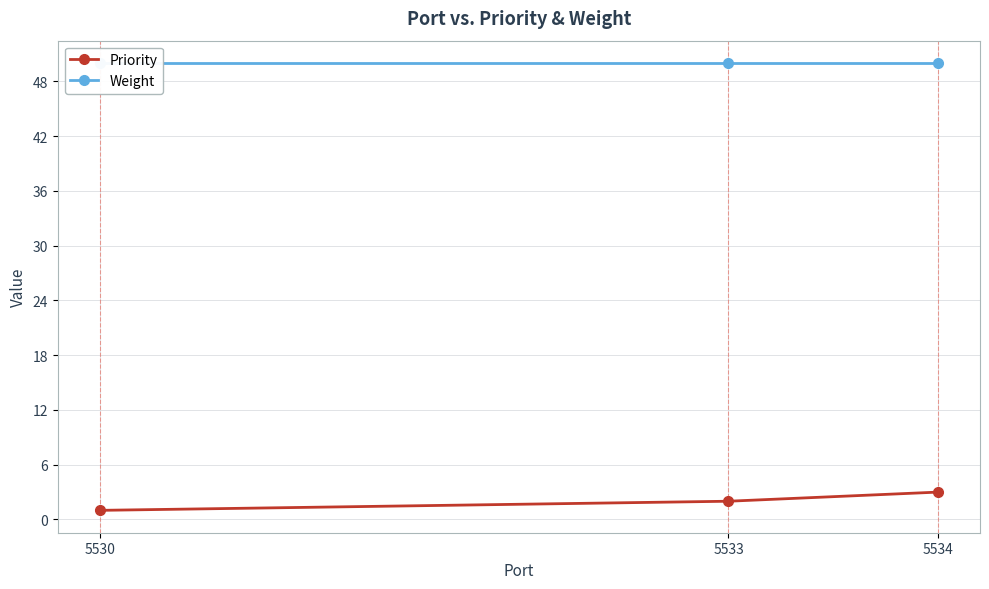

Rank the series by their average value, from lowest to highest.

Priority, Weight